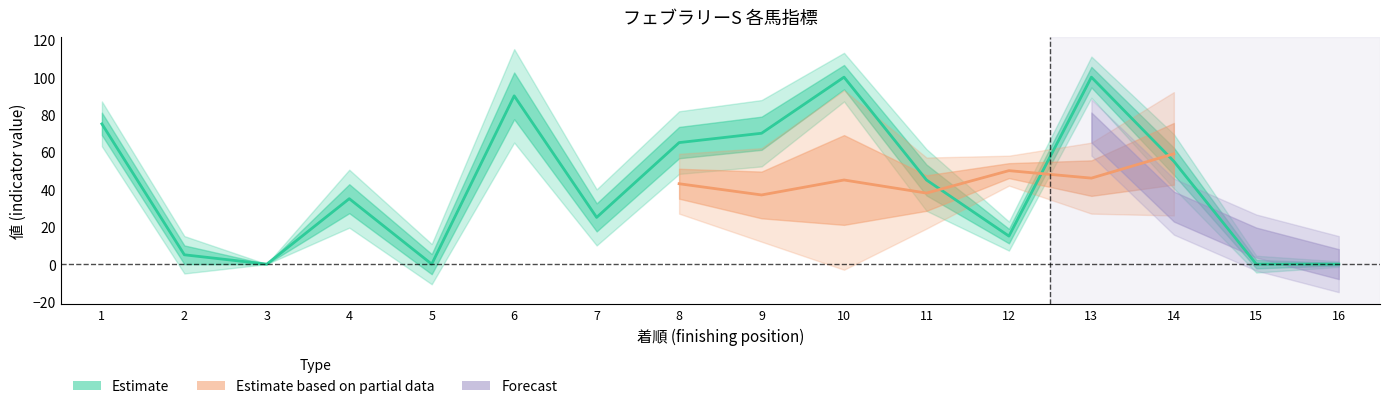

What is the sum of all オッズ values?

496.0